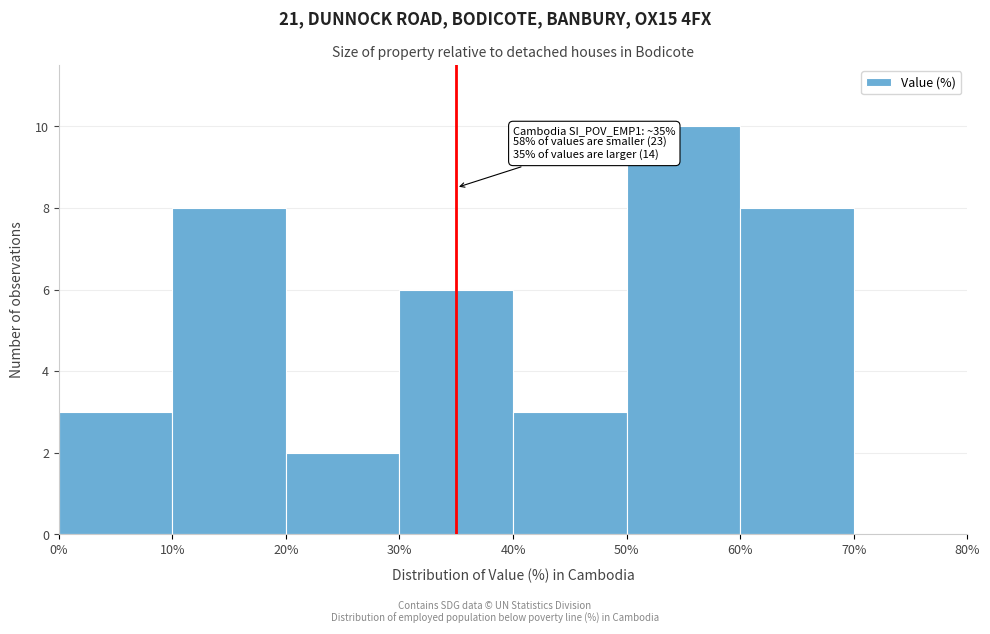

Which range on the x-axis has the tallest bar?

50% to 60%